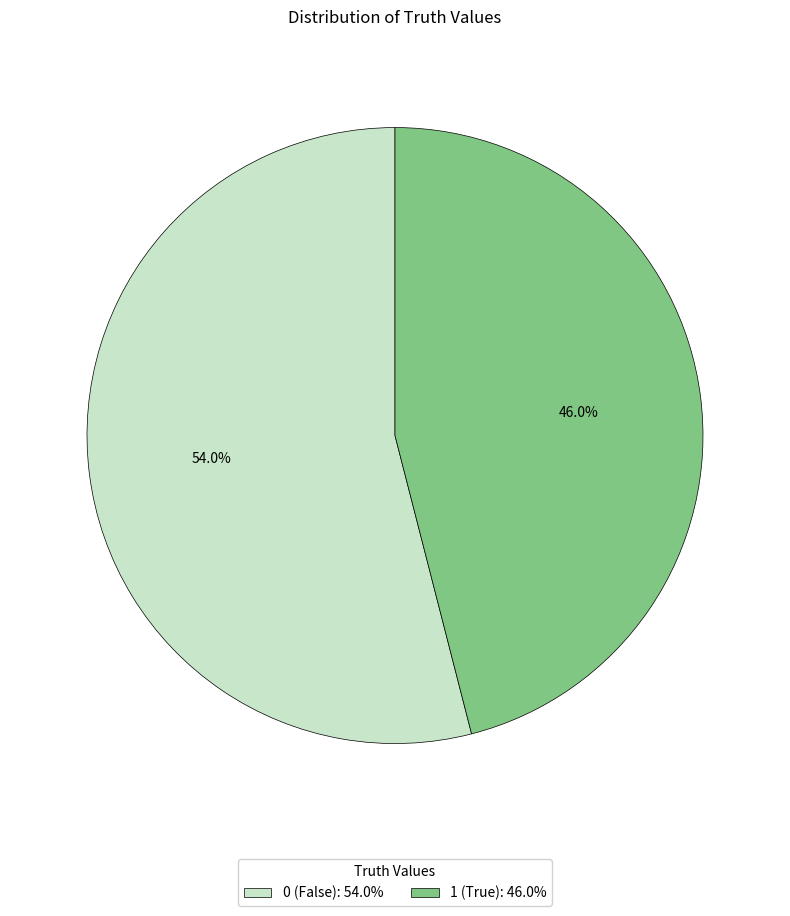

To the nearest percent, what is the difference between the largest and smallest slice percentages?

8%